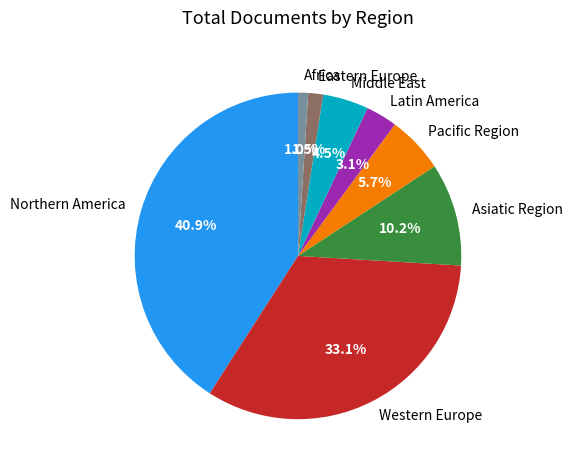

Which slice is the largest?

Northern America